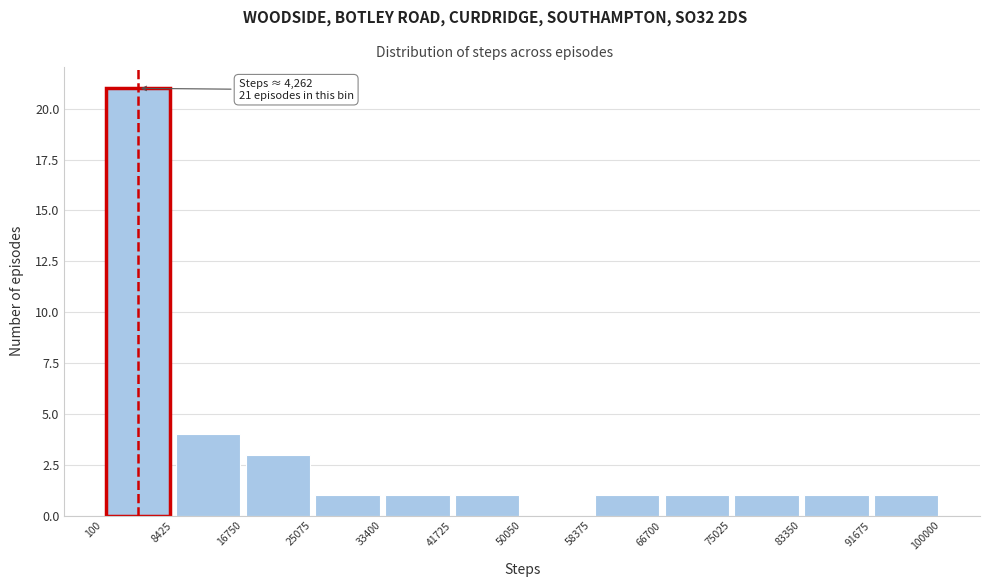

Over which range of the x-axis is the bar tallest?

100 to 8425